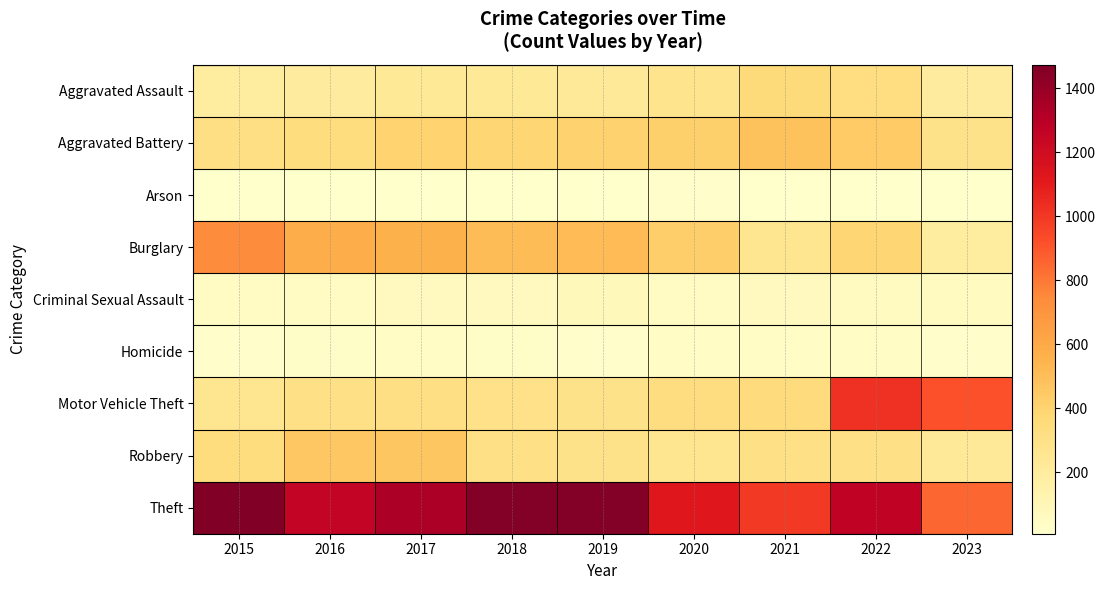

What is the total value across all series at 2019?

3294